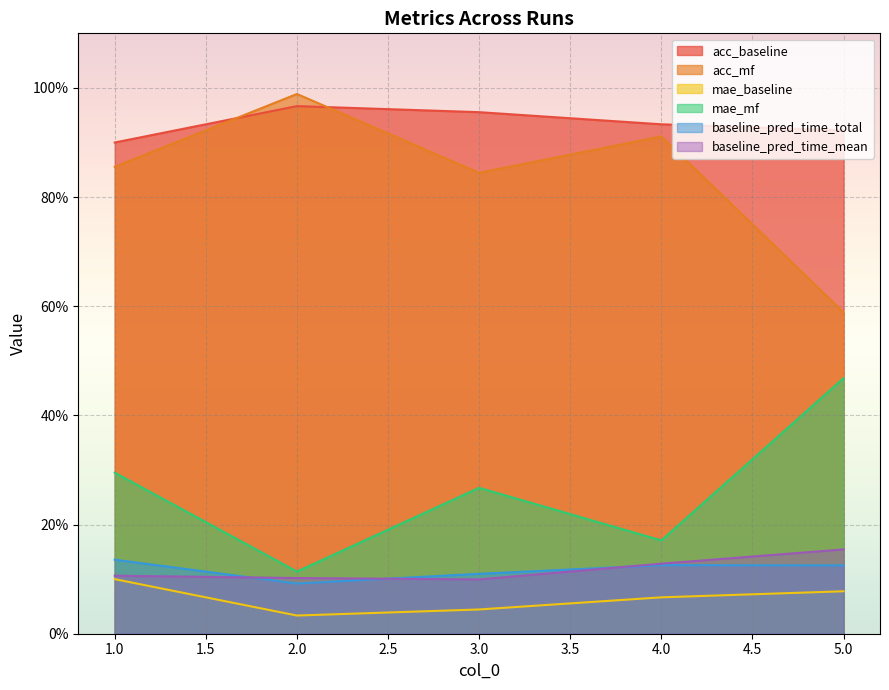

Does the chart display data point markers on the line(s)?

No